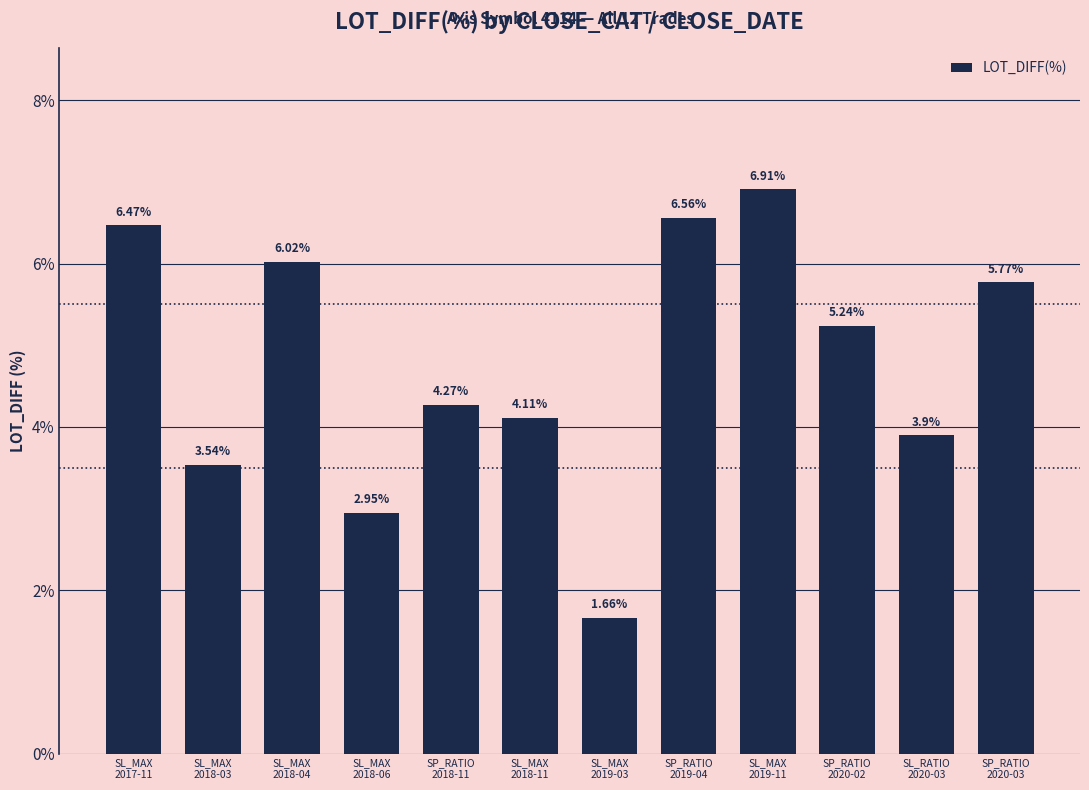

Is it true that the value at SL_MAX
2018-03 is 1.1?

False